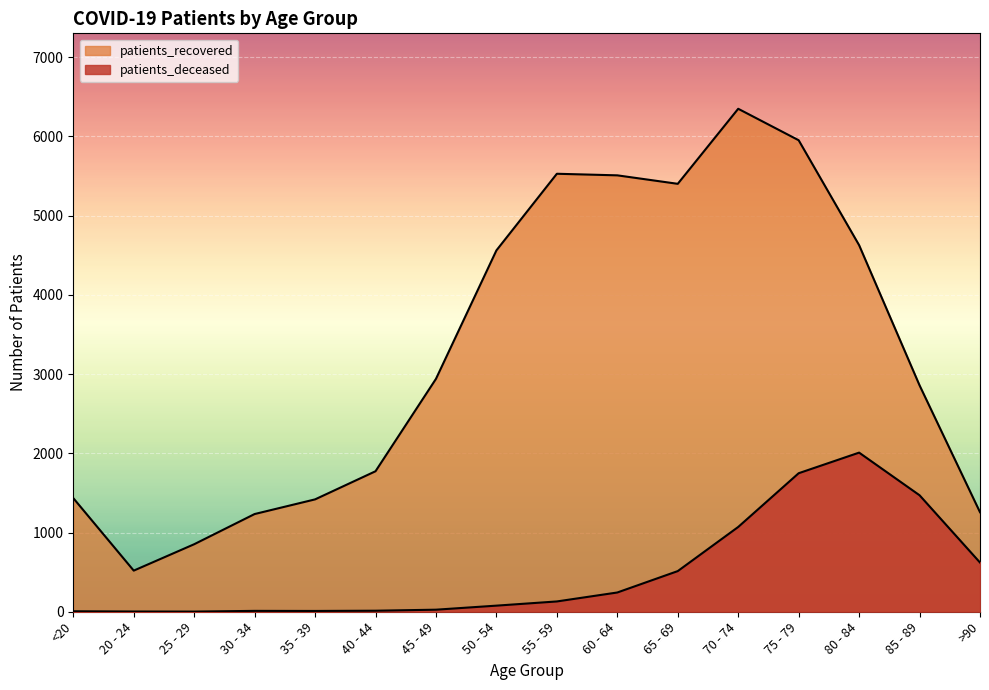

How many lines are shown in the chart?

2